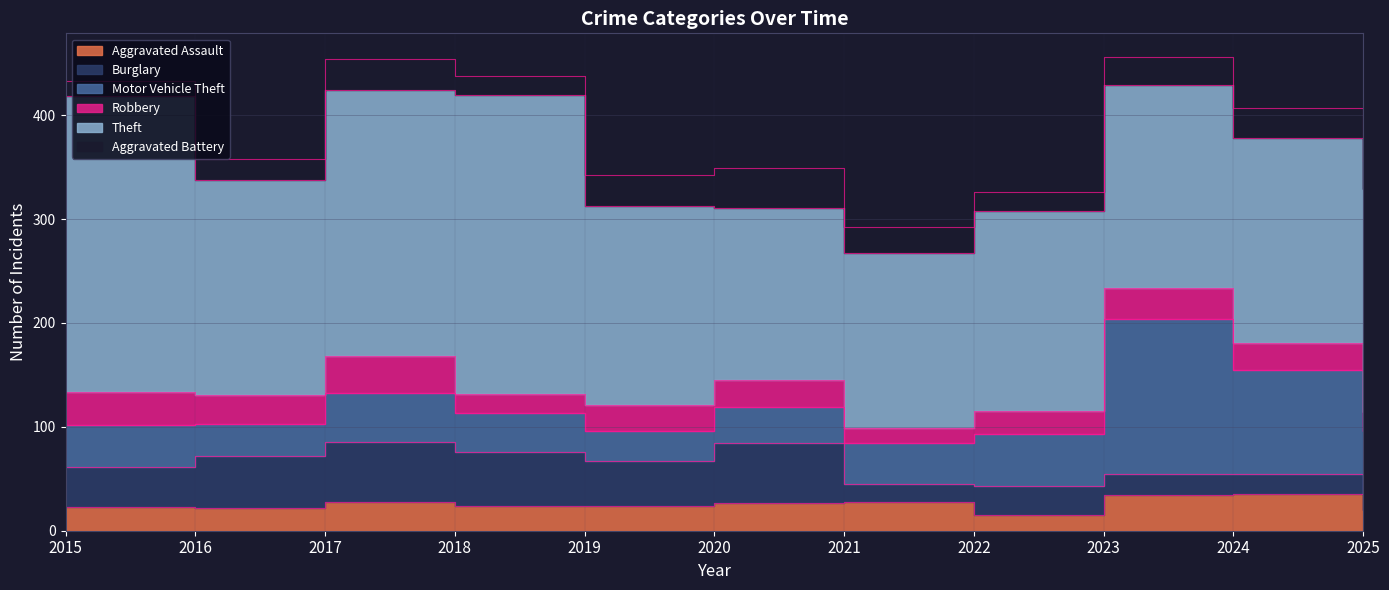

What is the maximum value for Aggravated Assault?

35